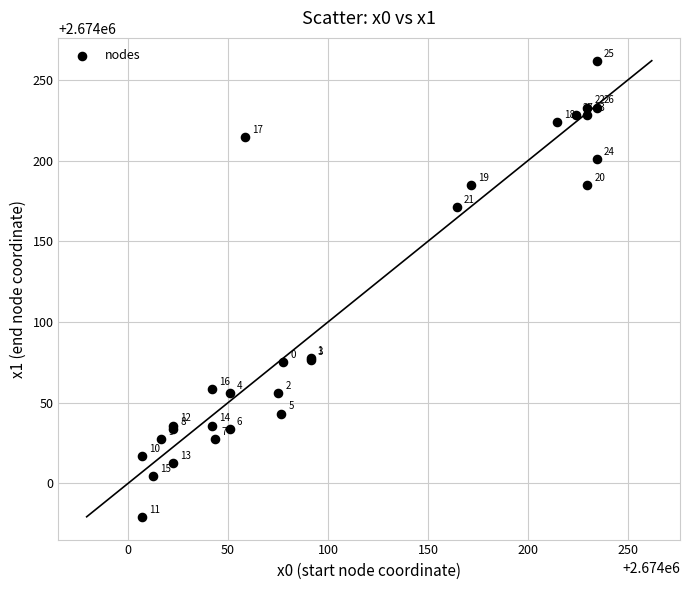

What Y value in the scatter plot is closest to 2674120?

2674077.5